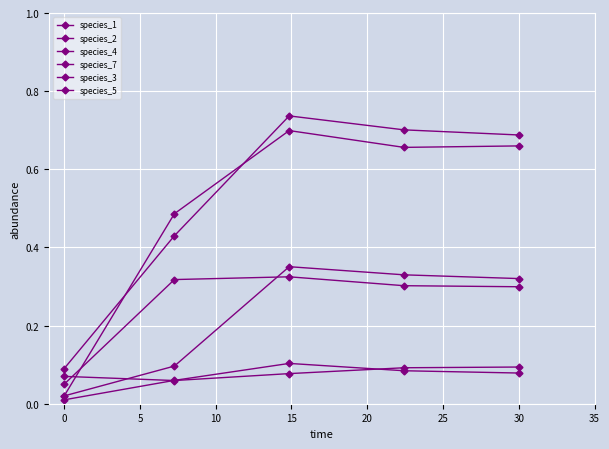

How many lines are shown in the chart?

6